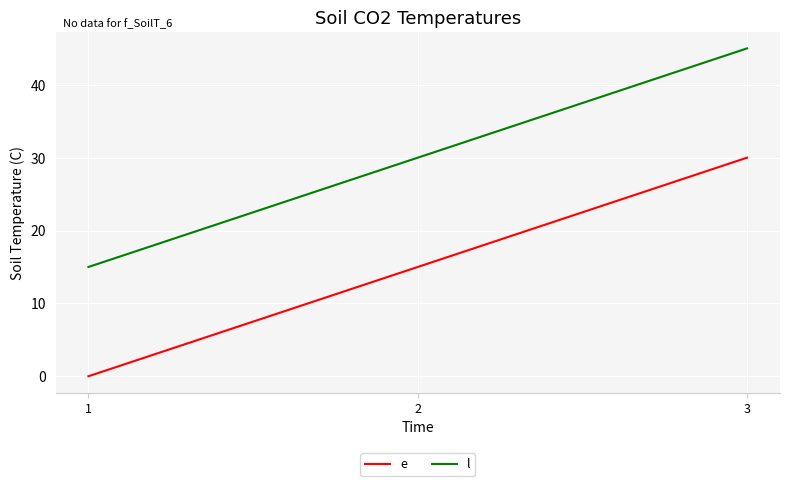

What are all the series names shown in the legend?

e, l